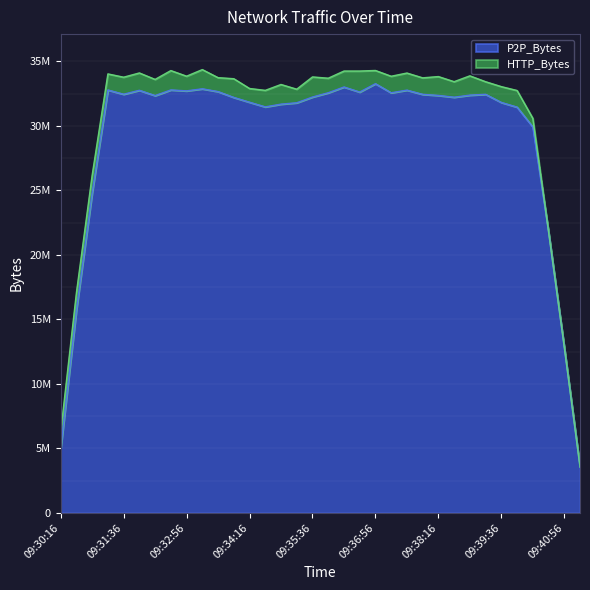

List the labels in order of value, smallest first.

09:41:16, 09:30:16, 09:40:56, 09:30:36, 09:40:36, 09:30:56, 09:40:16, 09:39:56, 09:34:36, 09:34:56, 09:35:16, 09:39:36, 09:34:16, 09:33:56, 09:38:36, 09:35:36, 09:32:16, 09:38:16, 09:38:56, 09:37:56, 09:39:16, 09:31:36, 09:37:16, 09:35:56, 09:36:36, 09:33:36, 09:32:56, 09:31:56, 09:37:36, 09:31:16, 09:32:36, 09:33:16, 09:36:16, 09:36:56